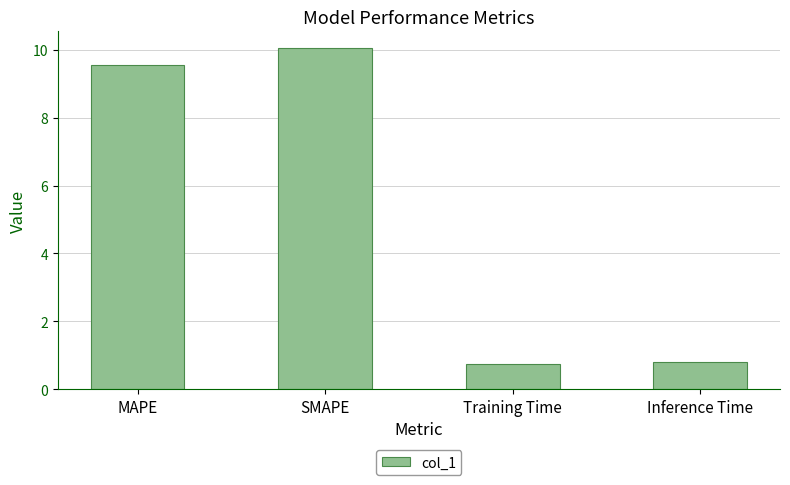

Reading left to right, transcribe all the data shown in this chart.

9.6	10.0	0.7	0.8